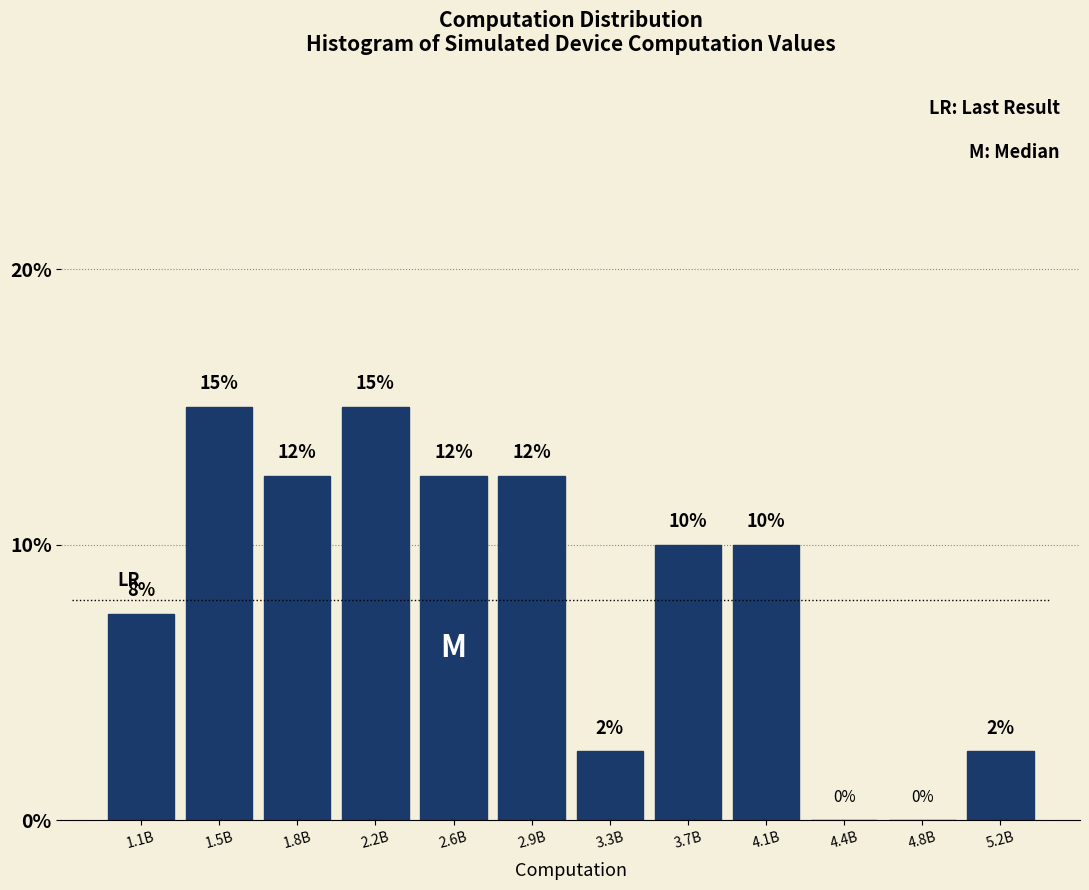

True or false: the data shows 3.6 at 2.9B.

False